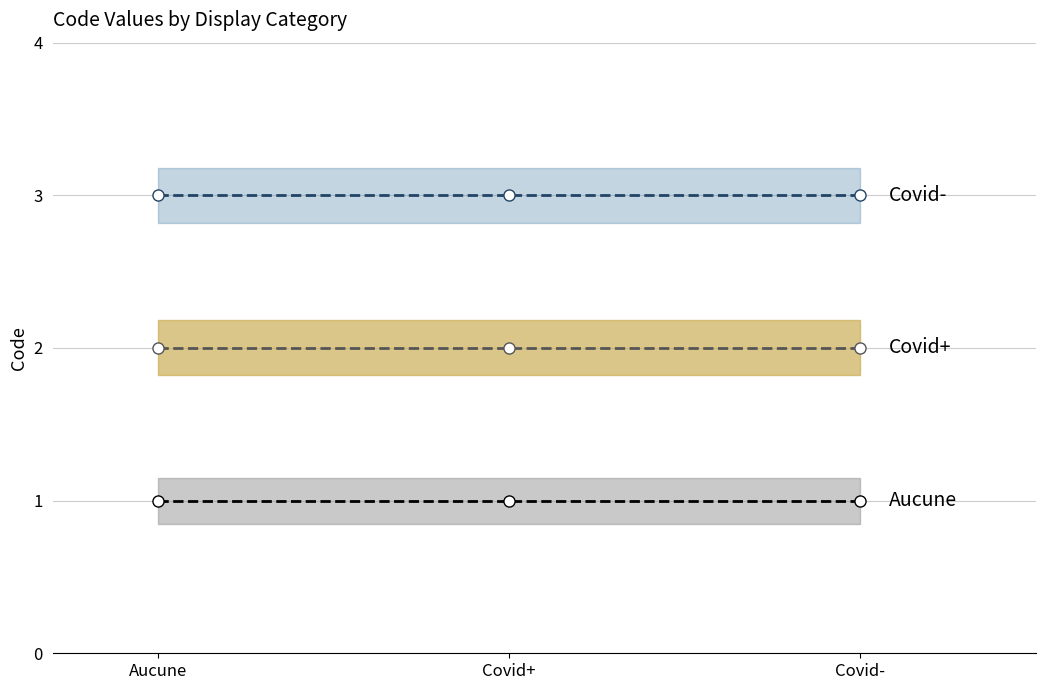

Reading left to right, what are all the values shown in this chart?

Aucune: 1	1	1
Covid+: 2	2	2
Covid-: 3	3	3